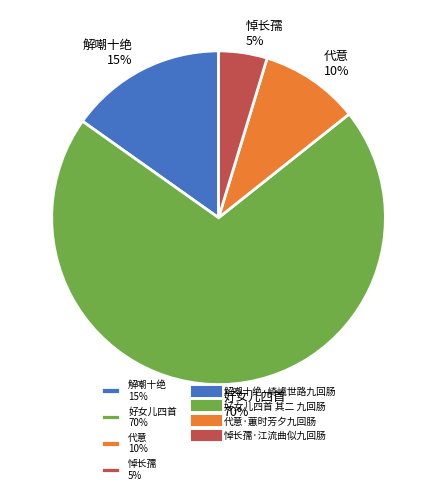

To the nearest percent, what is the average slice percentage?

25%